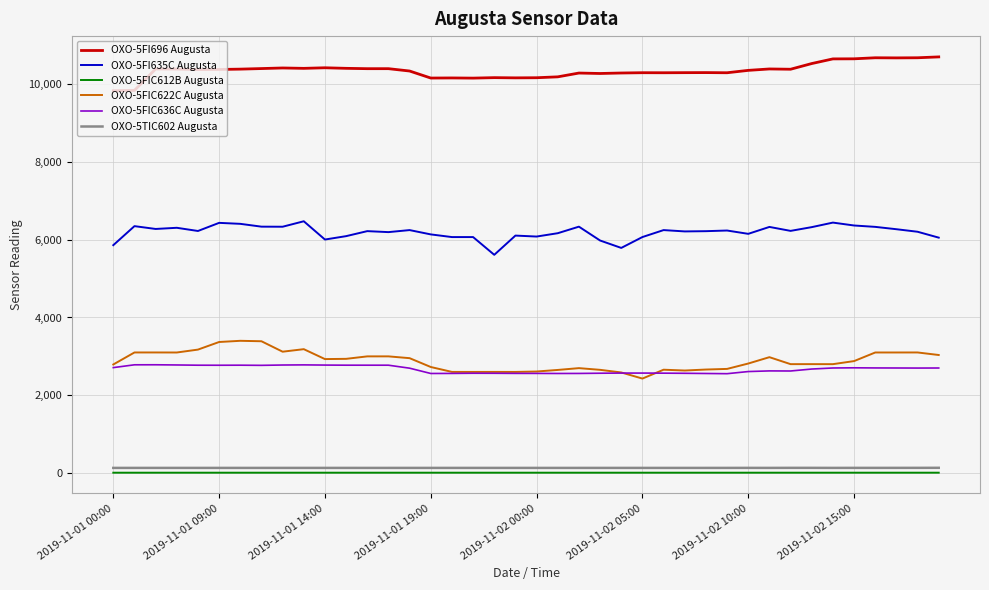

What is the maximum value for OXO-5FIC636C Augusta?

2783.9